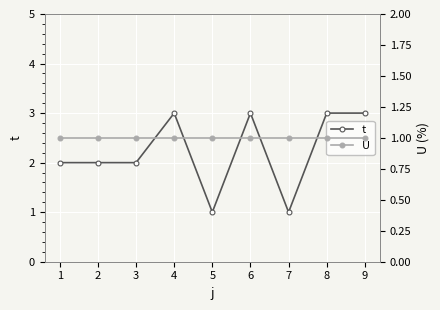

Which series has the largest total across all categories?

t